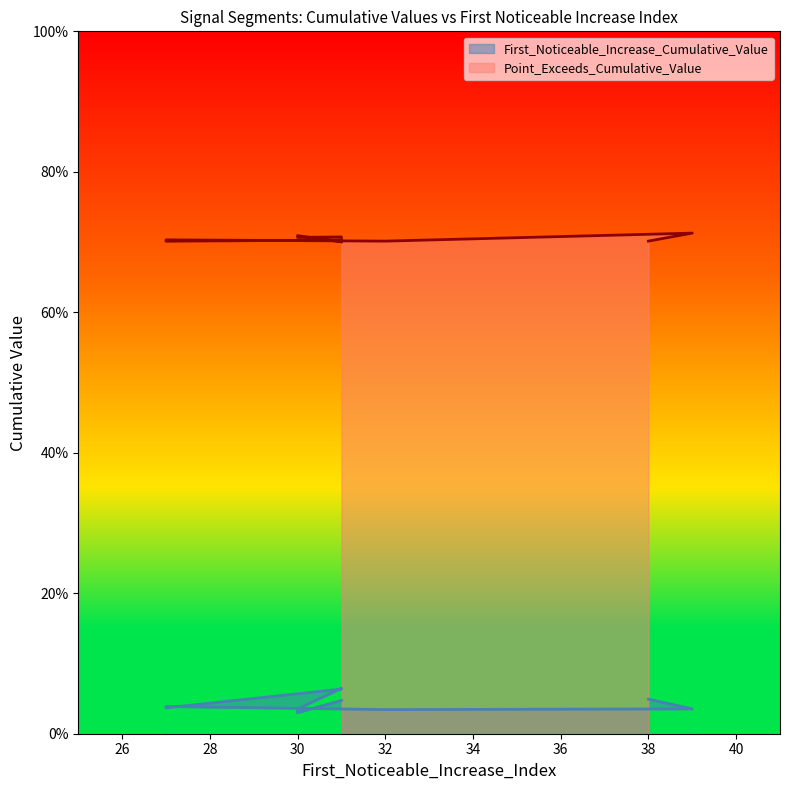

List the series in order of their overall mean, lowest first.

First_Noticeable_Increase_Cumulative_Value, Point_Exceeds_Cumulative_Value